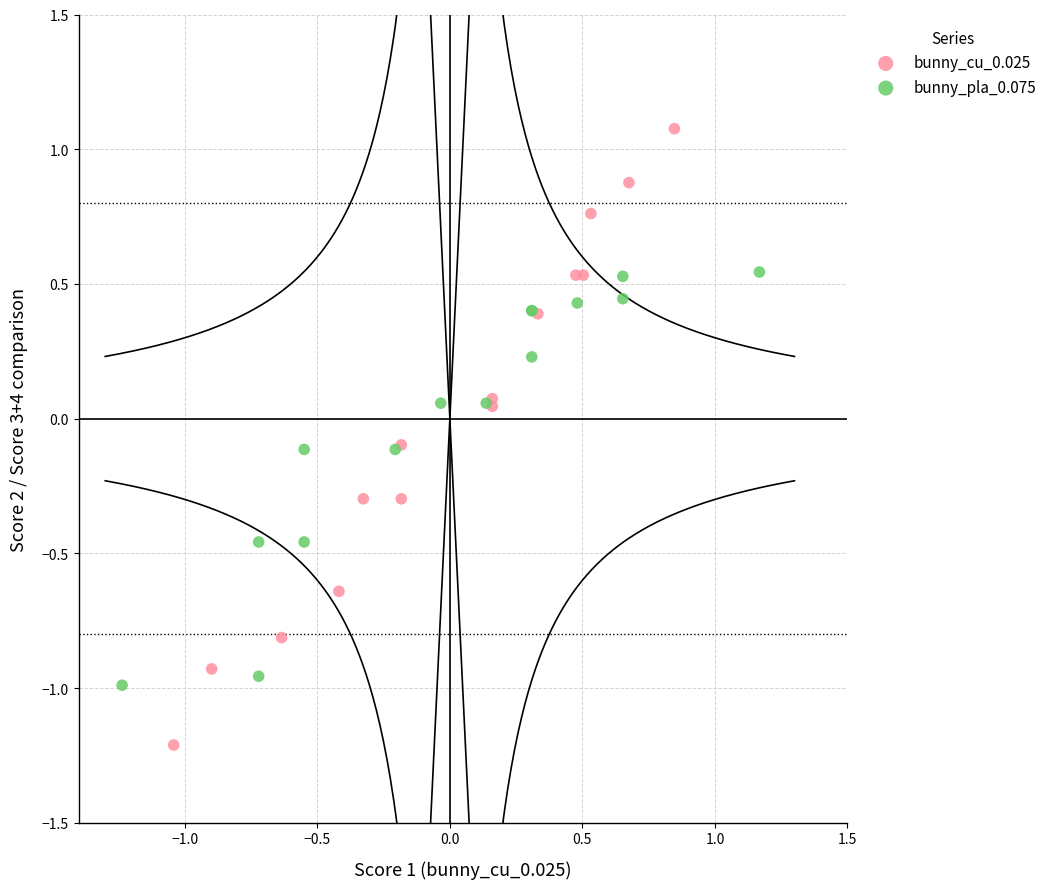

Which series reaches the maximum Y coordinate?

bunny_cu_0.025